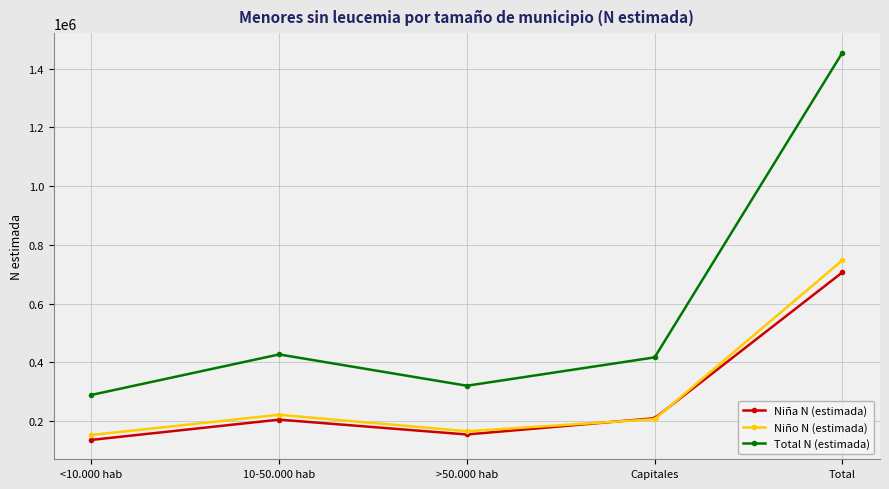

Which series has the largest range (max minus min)?

Total N (estimada)